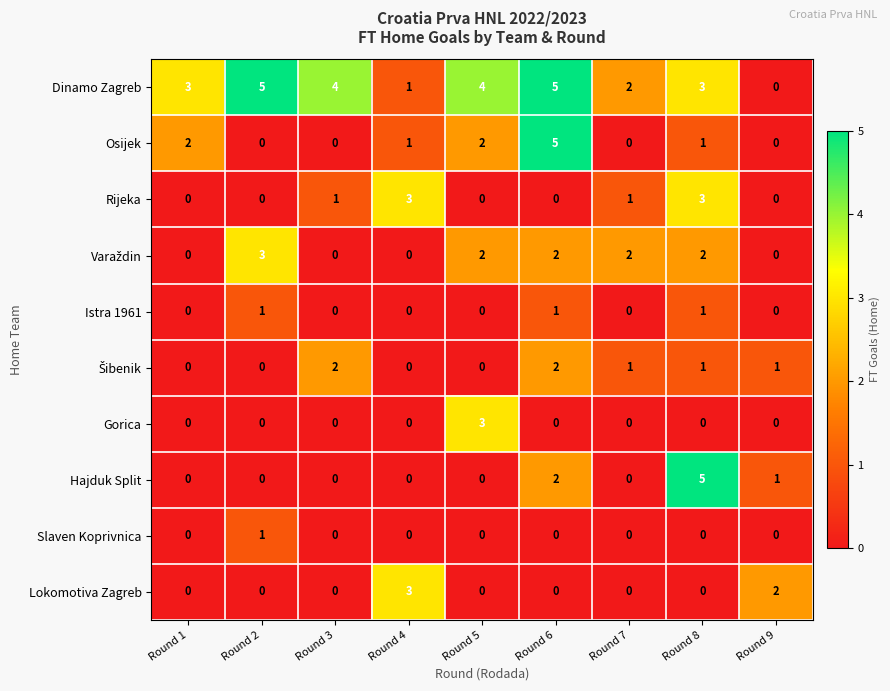

What is the maximum value shown in the chart?

5